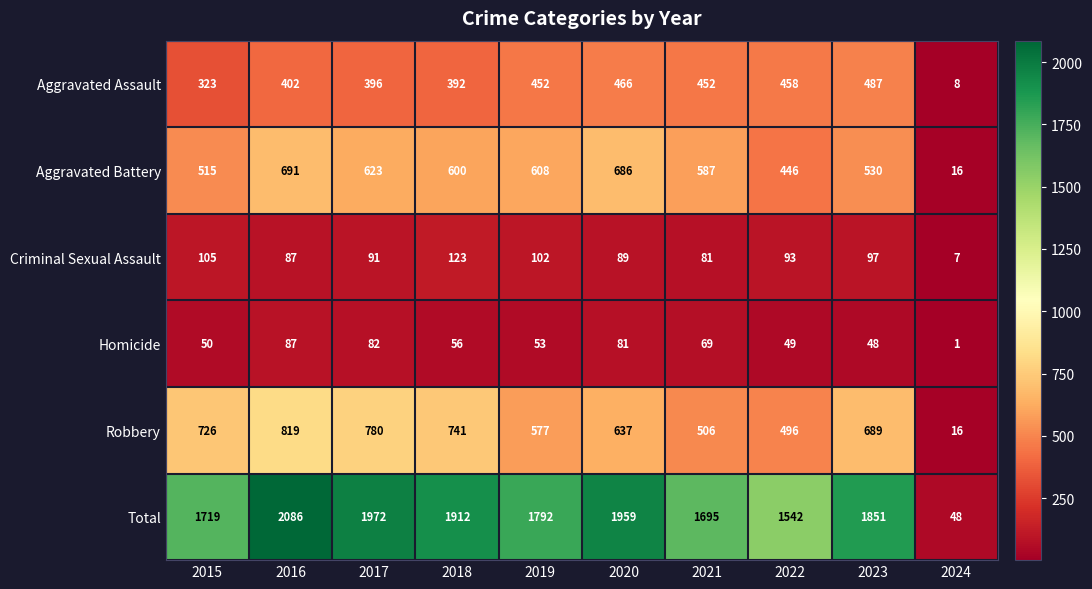

Is it true that Robbery equals 637 at 2020?

True